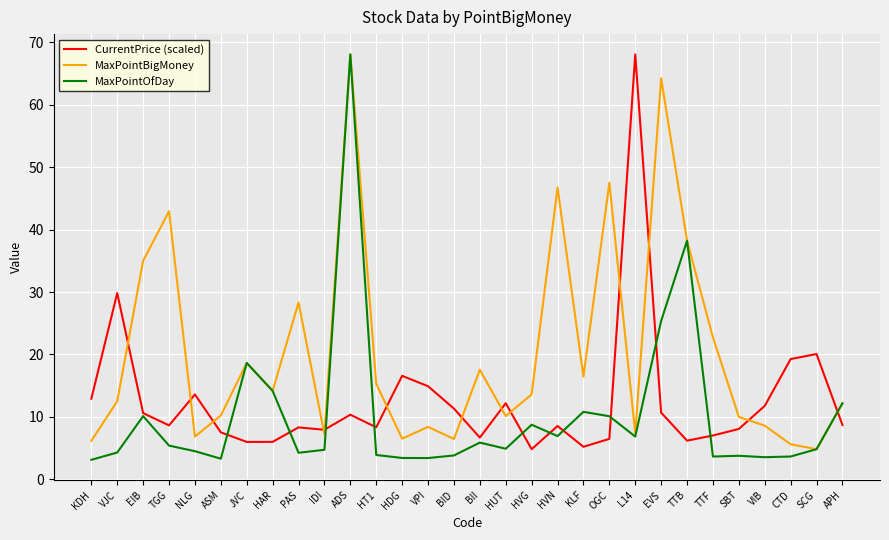

Is it true that CurrentPrice (scaled) equals 3.4 at KDH?

False